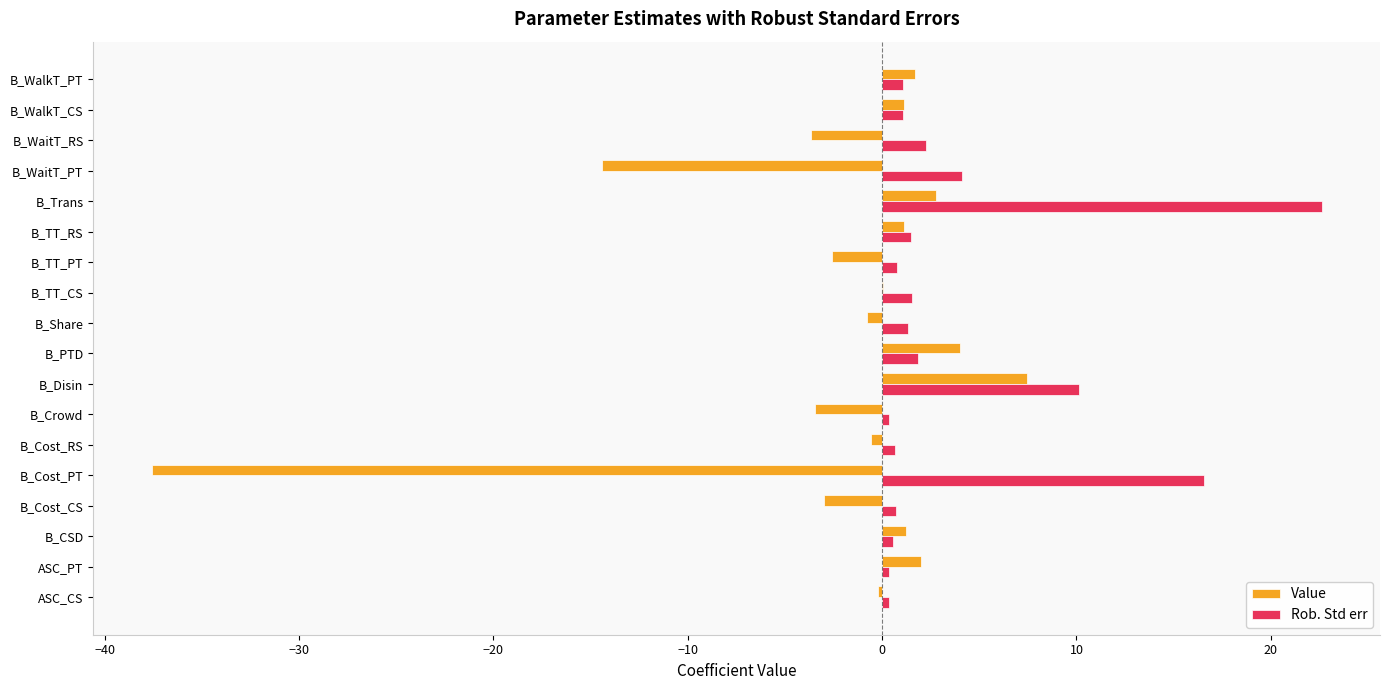

Which series has the largest total across all categories?

Rob. Std err